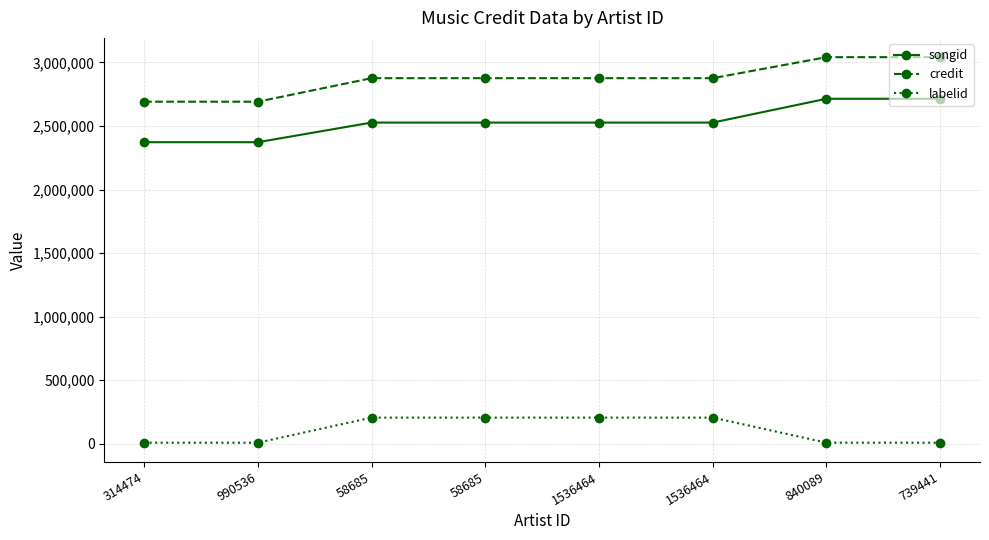

What is the total value across all series at 990536?

5072845